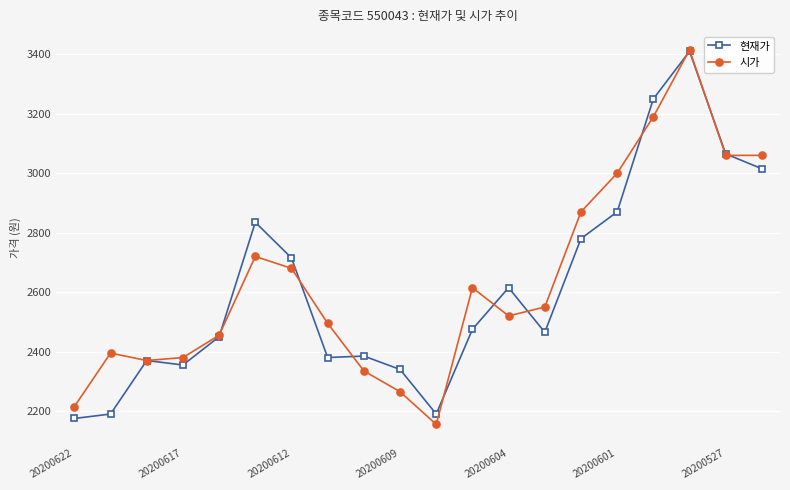

Which series has the largest total across all categories?

시가